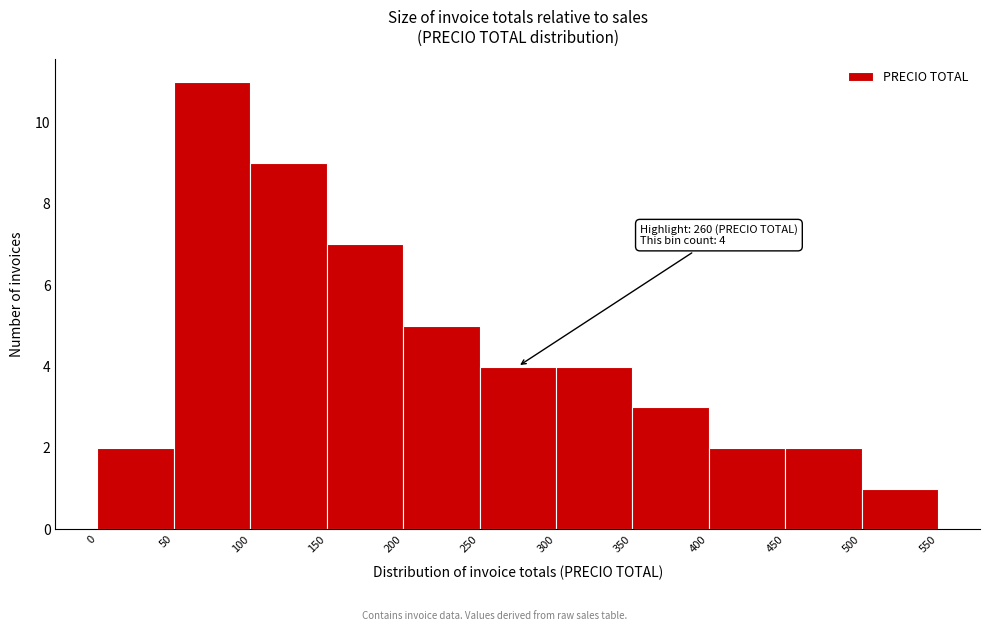

Over which range of the x-axis is the bar tallest?

50 to 100